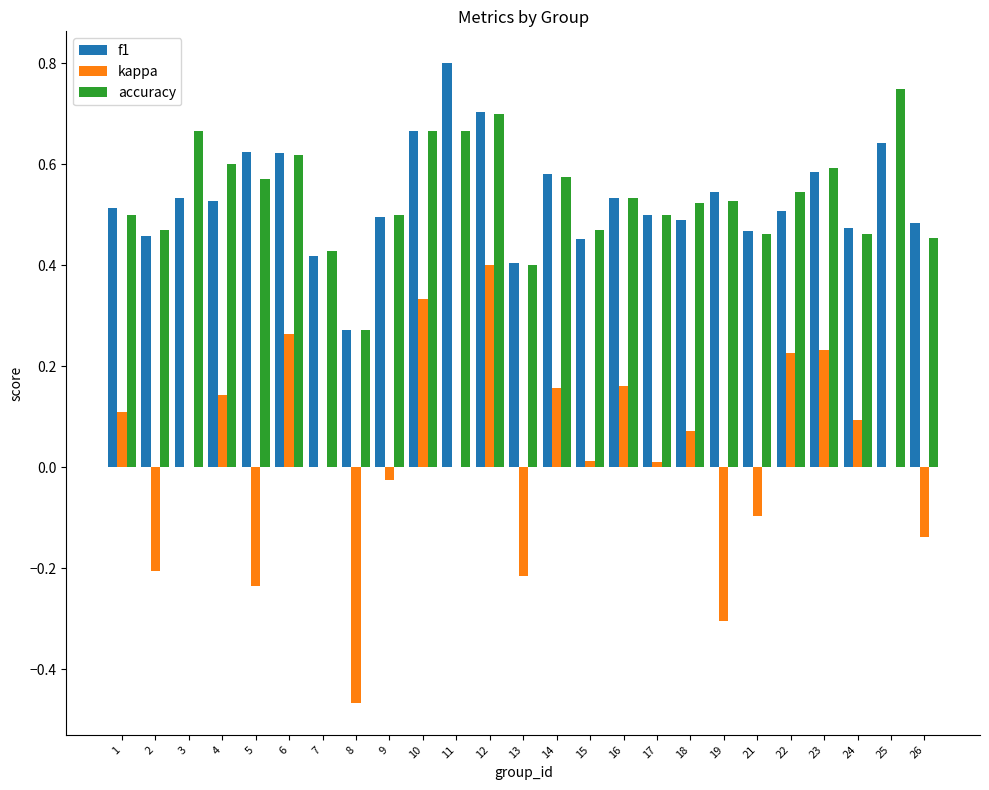

Is it true that f1 equals 1.3 at 11?

False